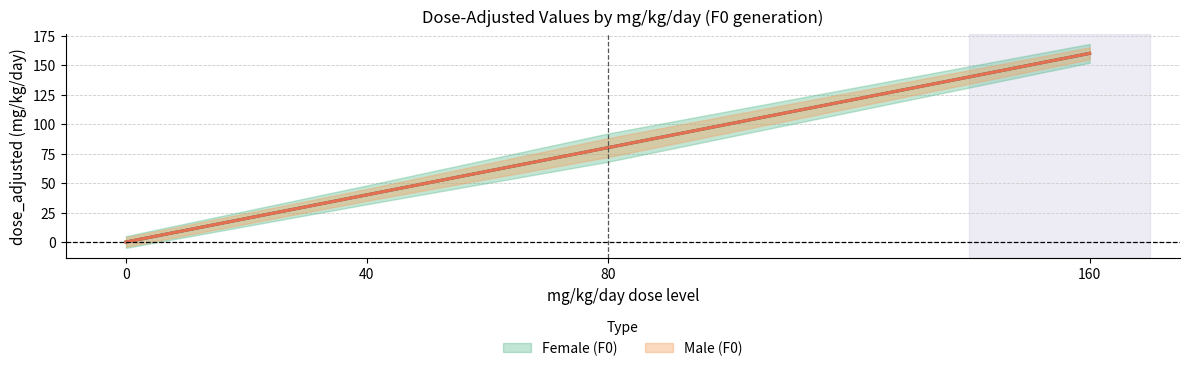

Is the value of Female (F0) at 160 greater than the value of Male (F0) at 80?

Yes